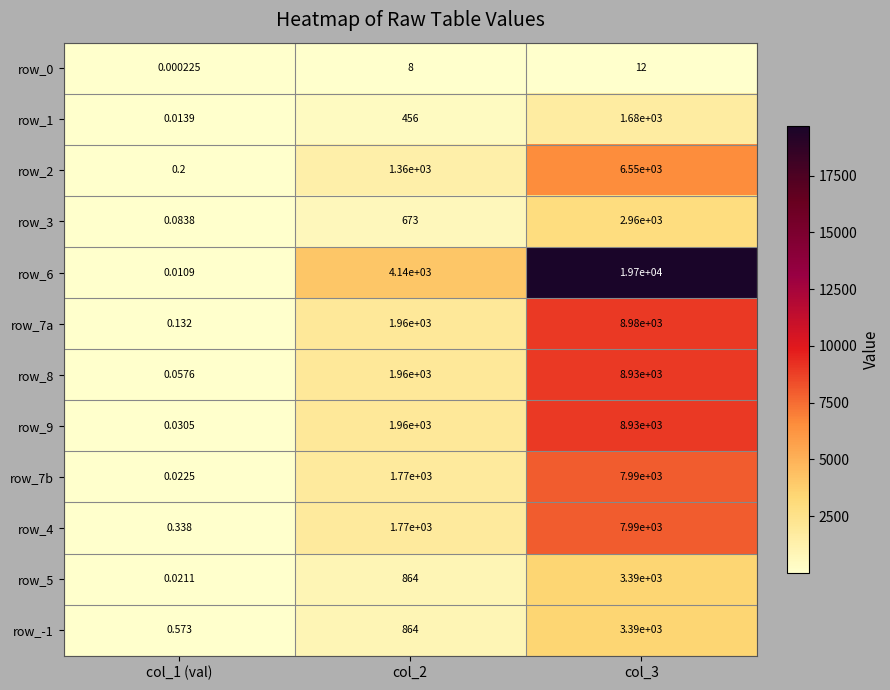

Is the value of row_-1 at col_1 (val) greater than the value of row_1 at col_2?

No